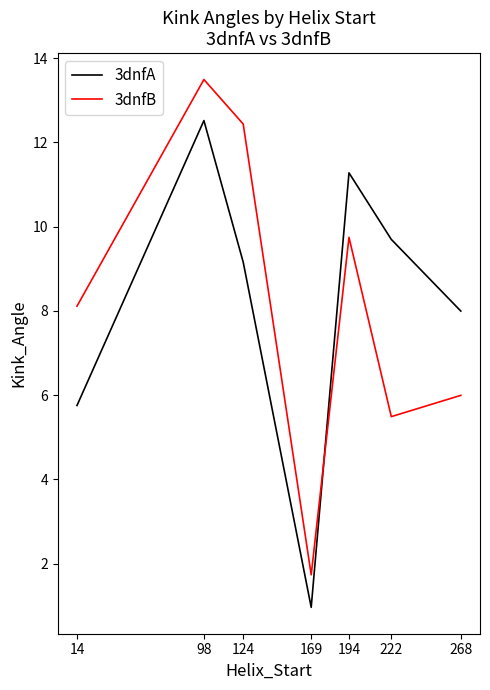

In 3dnfB, how many points are higher than both neighbors (excluding endpoints)?

2